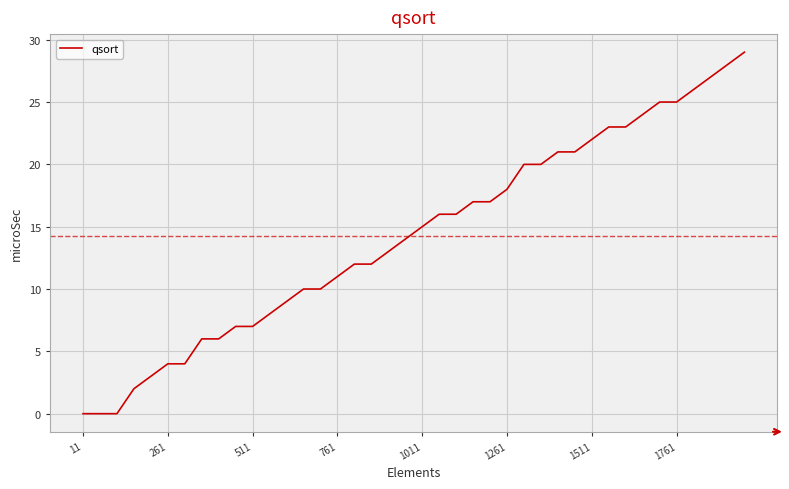

What is the difference between the maximum and minimum values?

29